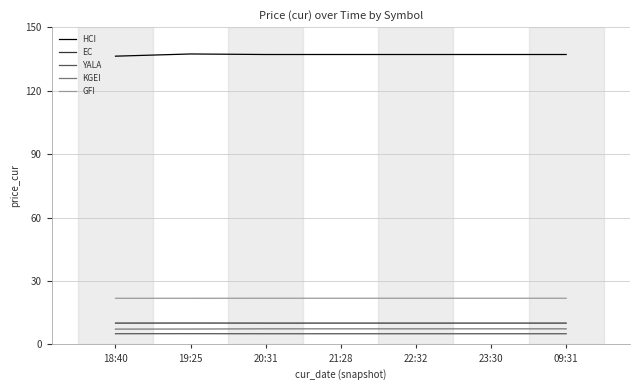

Which series has the largest total across all categories?

HCI